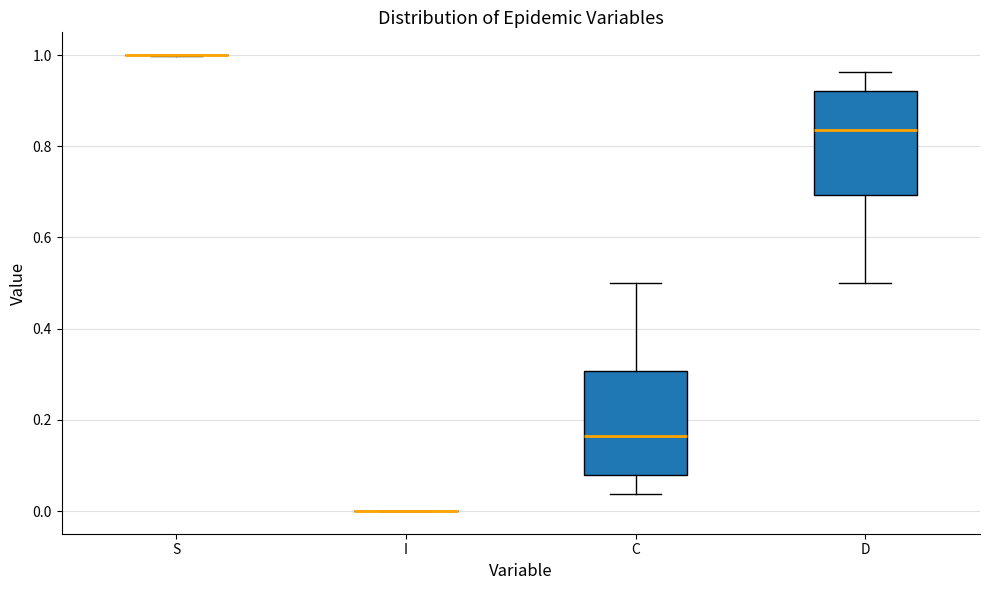

Where is the upper edge of the box for D on the y-axis? The values are not printed on the chart, so give them approximately, as read against the axis.

0.92